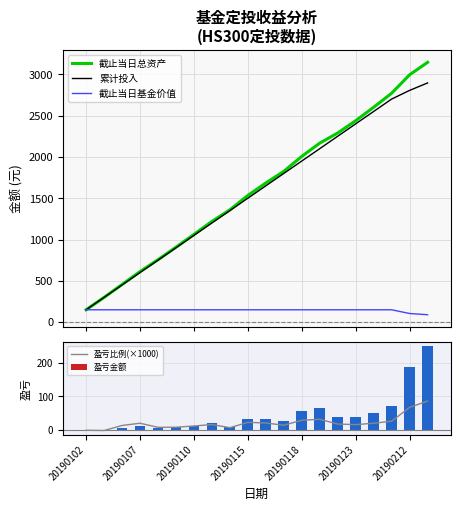

What is the minimum value for 截止当日基金价值?

89.9